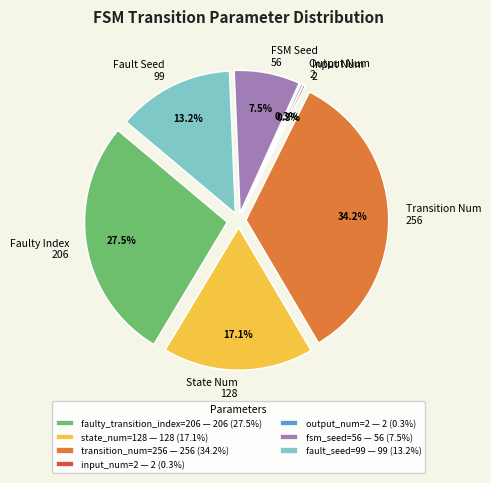

What is the largest slice in the pie chart?

transition_num=256